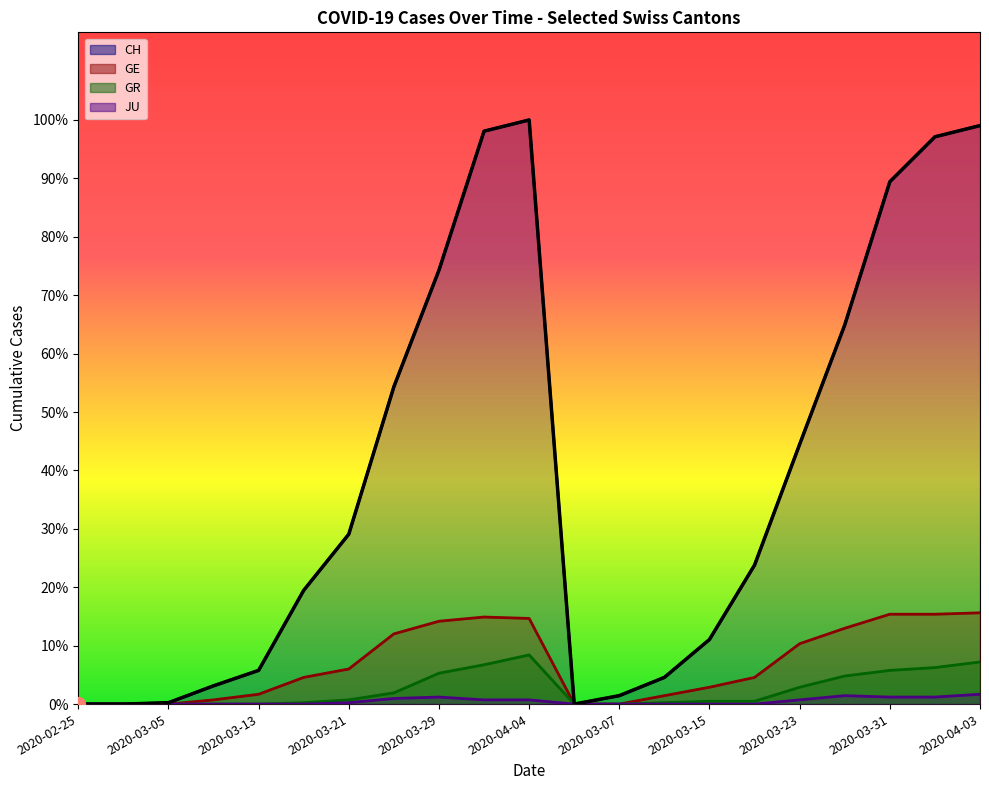

Reading left to right, transcribe all the data shown in this chart.

CH: 0	0	1	13	24	81	121	226	309	408	416	0	6	19	46	99	185	270	372	404	412
GE: 0	0	0	3	7	19	25	50	59	62	61	0	0	6	12	19	43	54	64	64	65
JU: 0	0	0	0	0	0	1	4	5	3	3	0	0	0	0	0	3	6	5	5	7
GR: 0	0	0	0	0	1	3	8	22	28	35	0	0	1	2	2	12	20	24	26	30